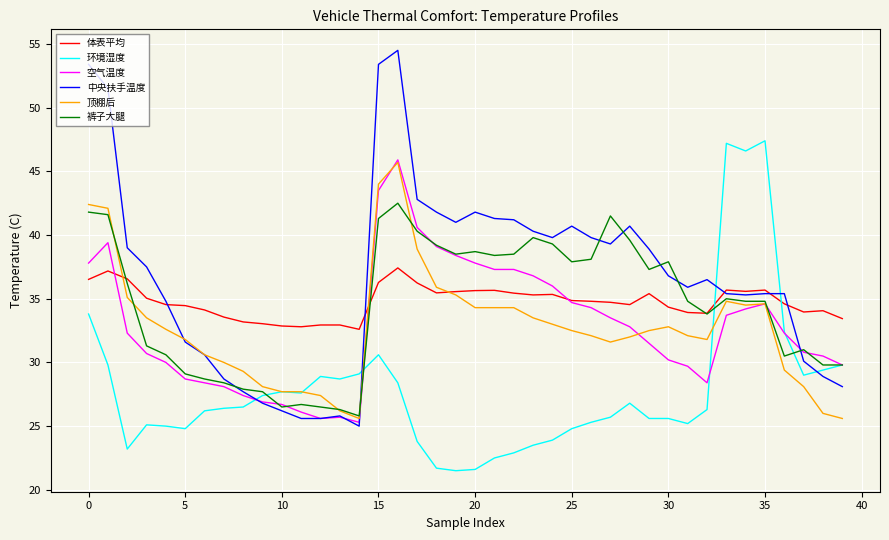

Which series has the widest spread of values?

中央扶手温度